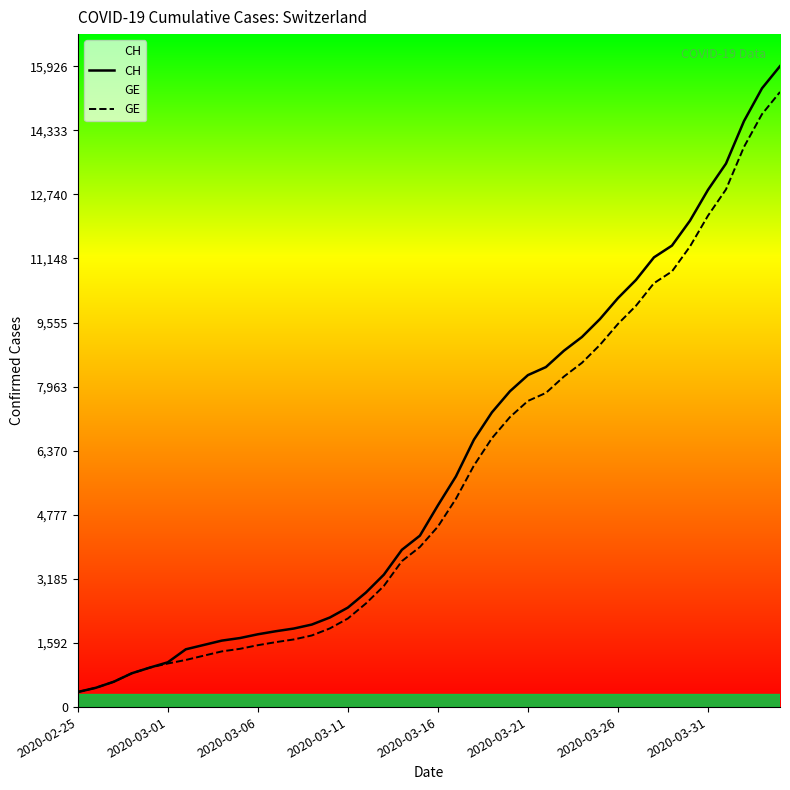

Rank the series at 27 from highest to lowest value.

CH, GE